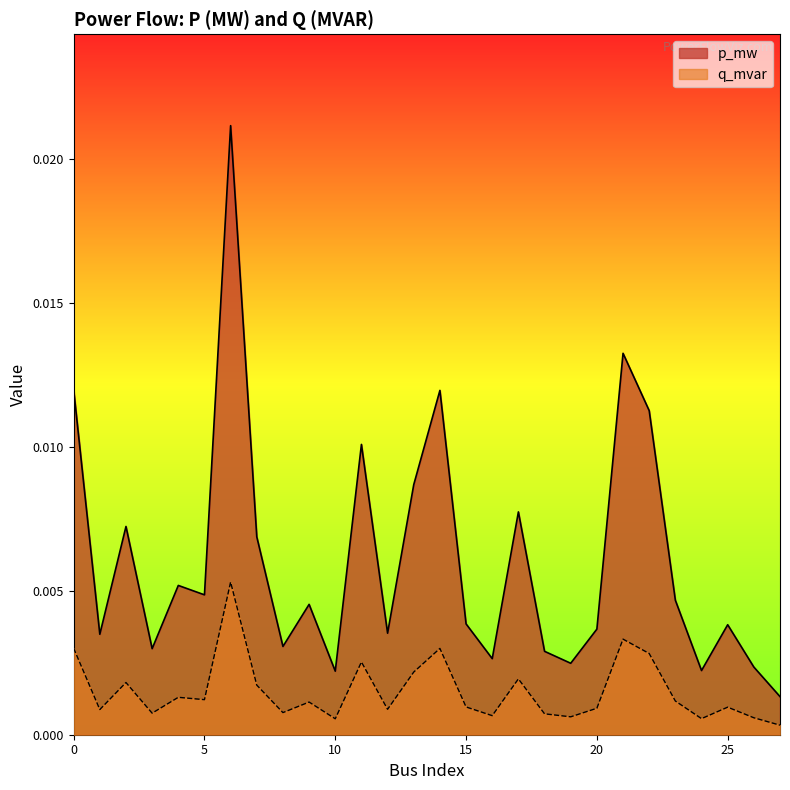

Which series has the largest range (max minus min)?

p_mw